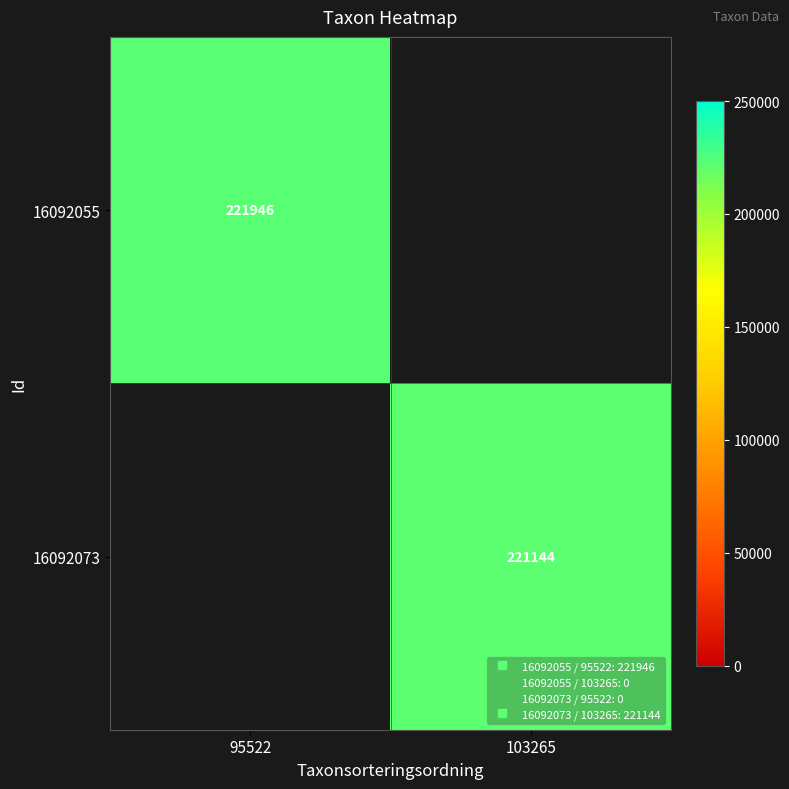

Which has a higher value, 103265 or 95522?

95522